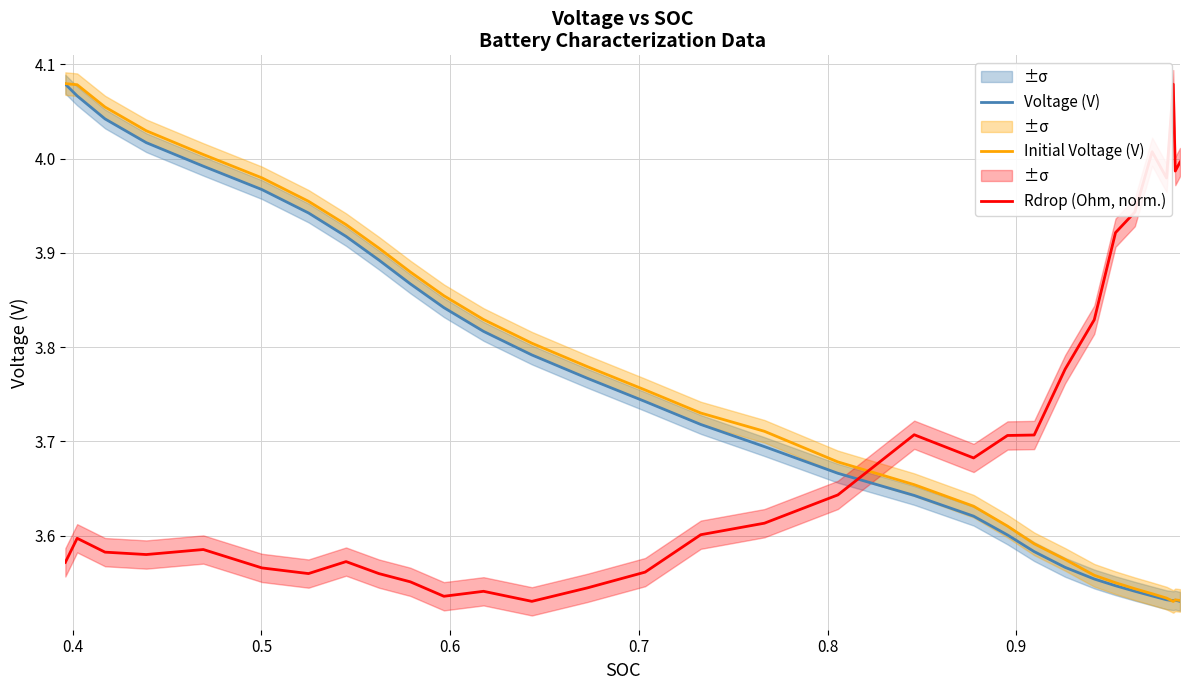

After their last crossing, which series has the higher values: Rdrop (Ohm, norm.) or Voltage (V)?

Rdrop (Ohm, norm.)